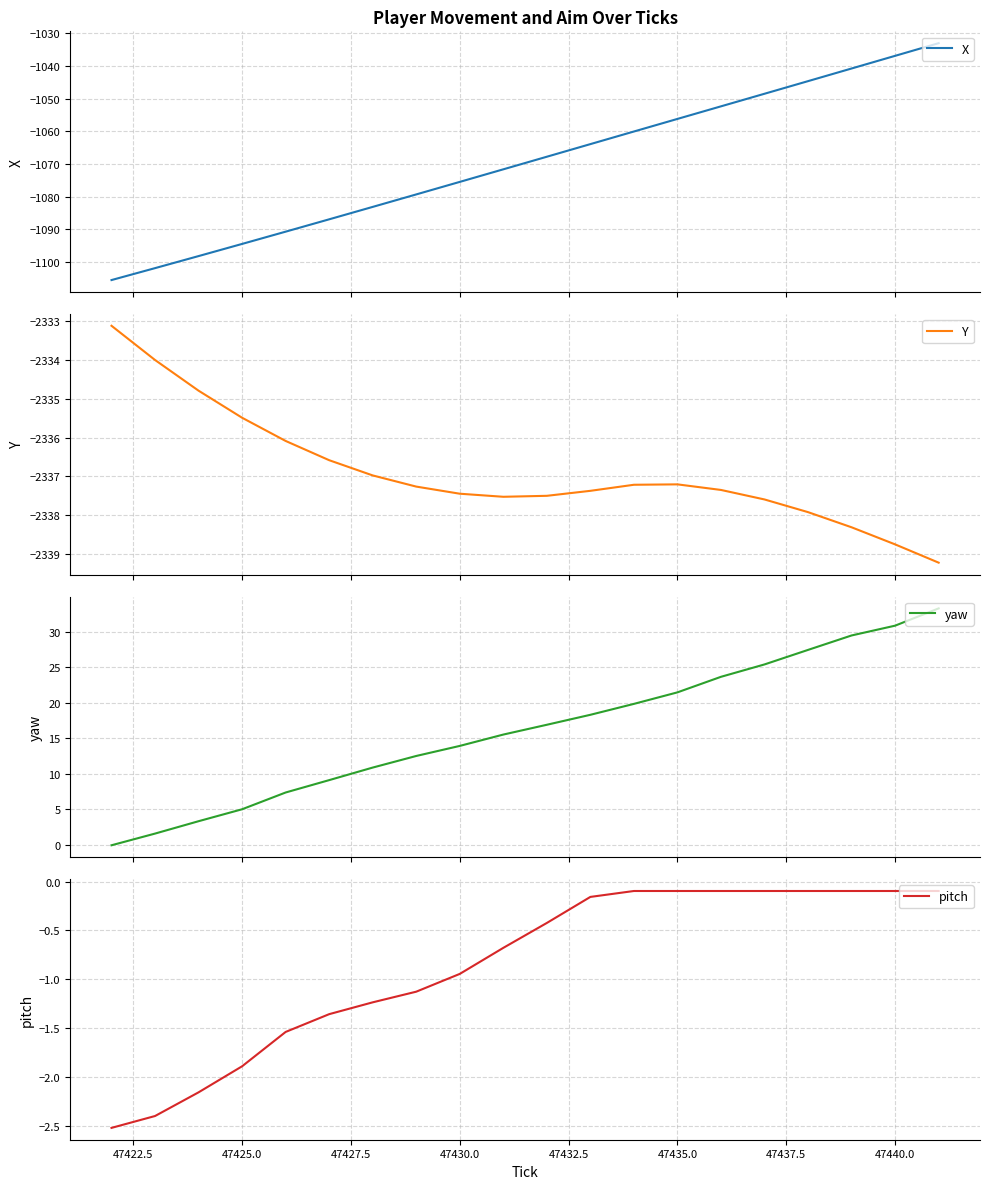

How many distinct data groups are displayed?

4